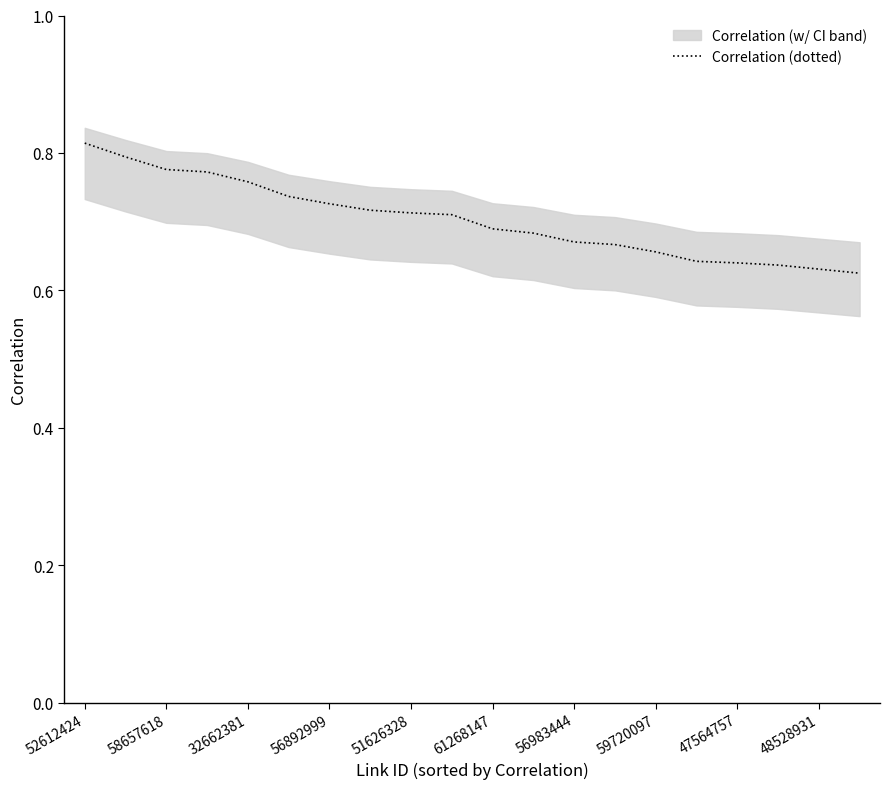

Rank the categories by value from lowest to highest.

19, 18, 17, 16, 15, 14, 13, 12, 11, 10, 48528931, 47564757, 59720097, 56983444, 61268147, 51626328, 56892999, 32662381, 58657618, 52612424